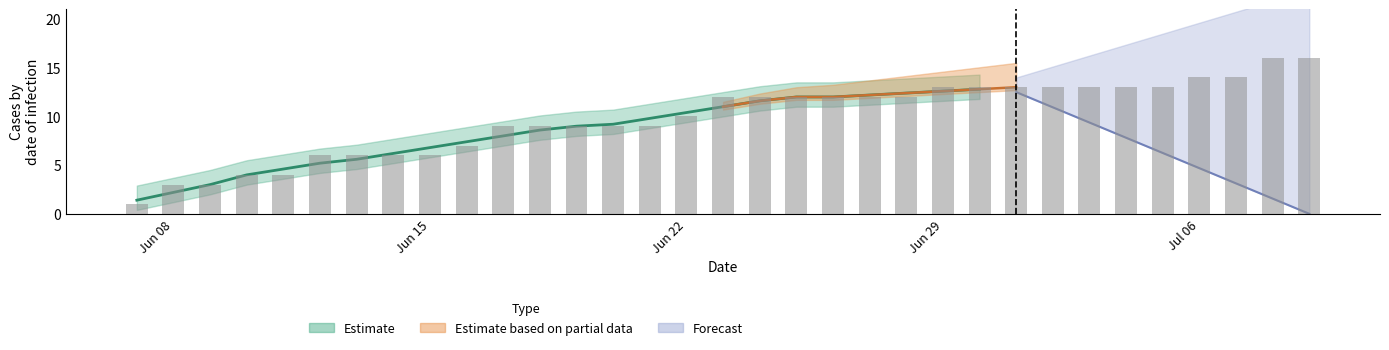

Which has a higher value, 27 or 13?

27